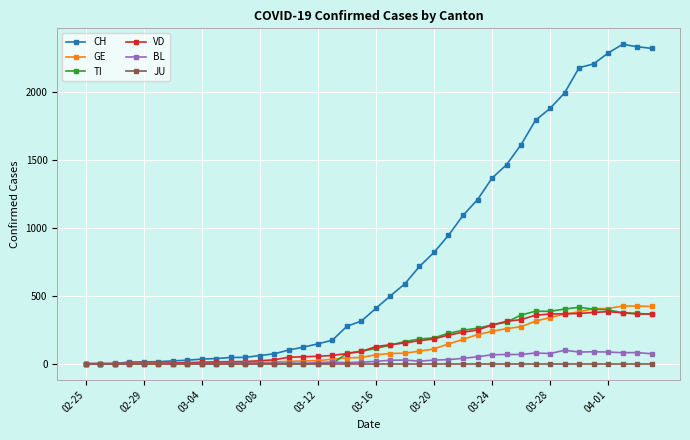

Which series has the largest range (max minus min)?

CH